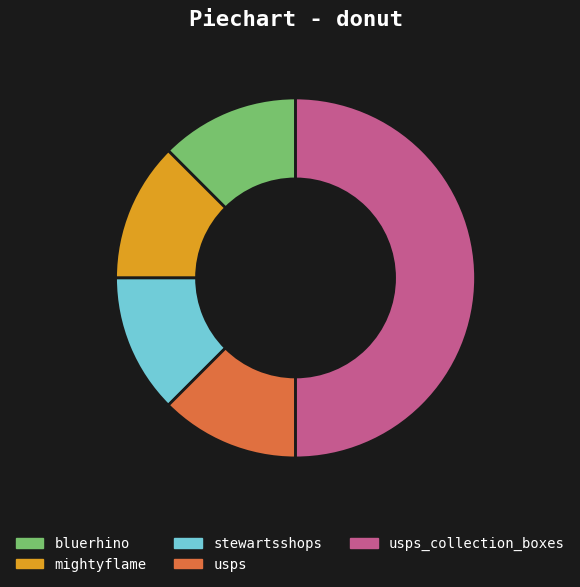

The mightyflame slice represents 19% of the pie. True or false?

False